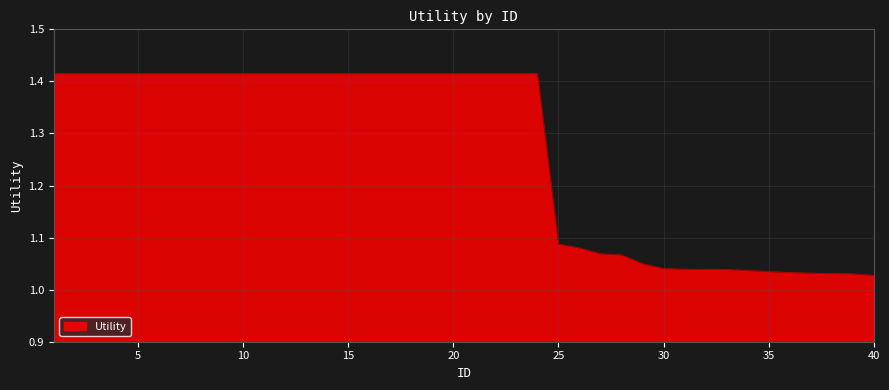

What is the difference between the maximum and minimum values?

0.4